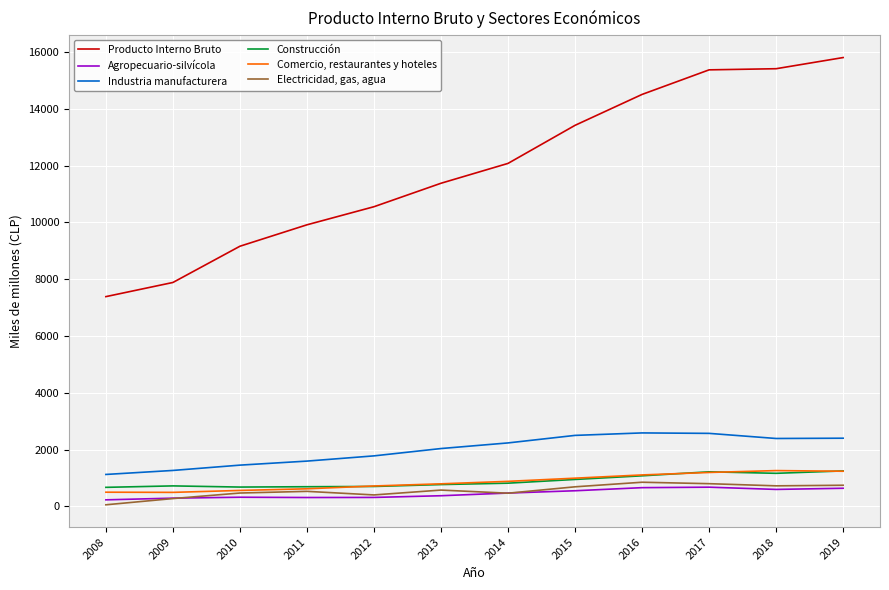

The Industria manufacturera series shows 2132 at 2009. True or false?

False